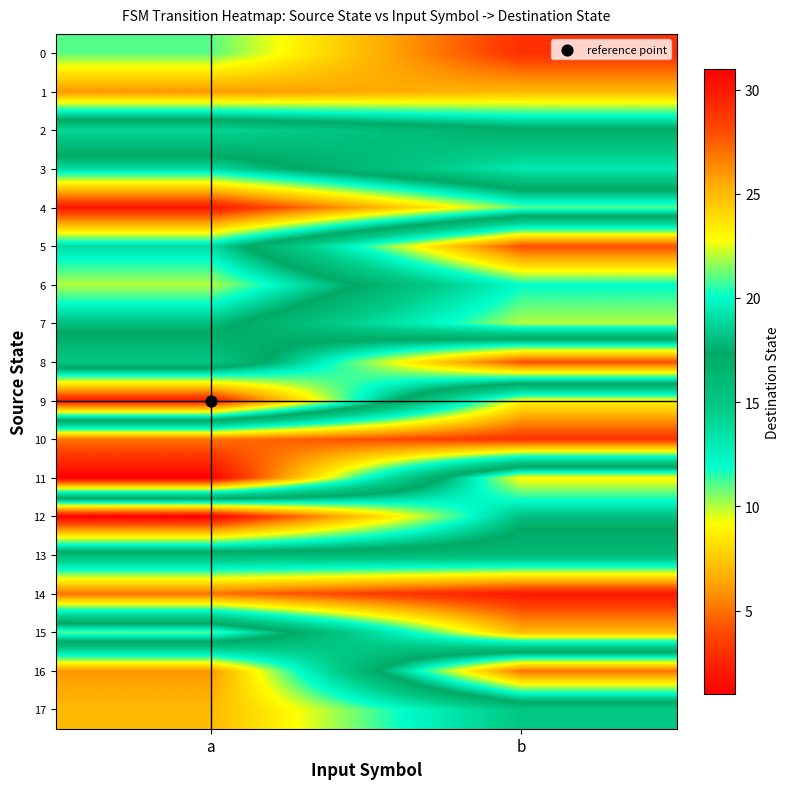

What is the difference between the highest and lowest values at a?

30